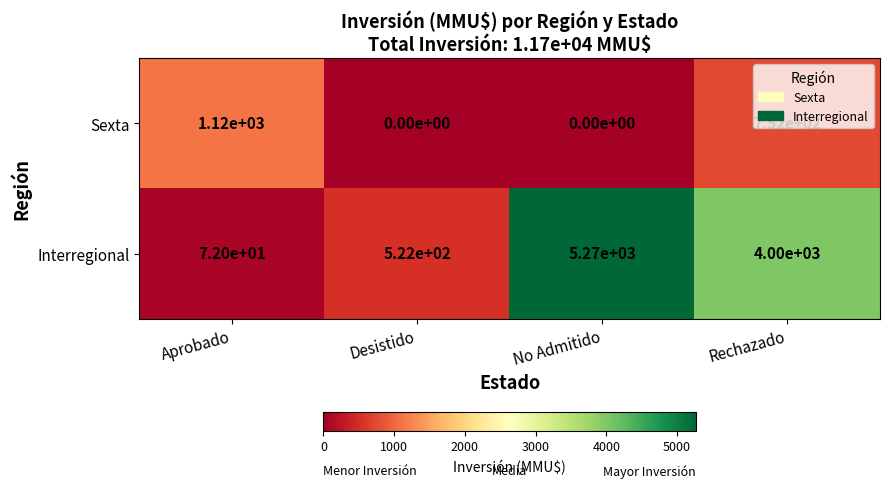

Which series has the widest spread of values?

Interregional